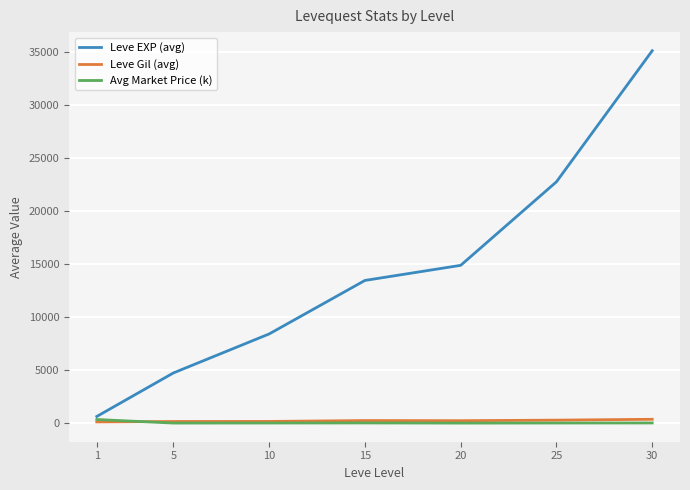

At how many categories does at least one series exceed 32212?

1